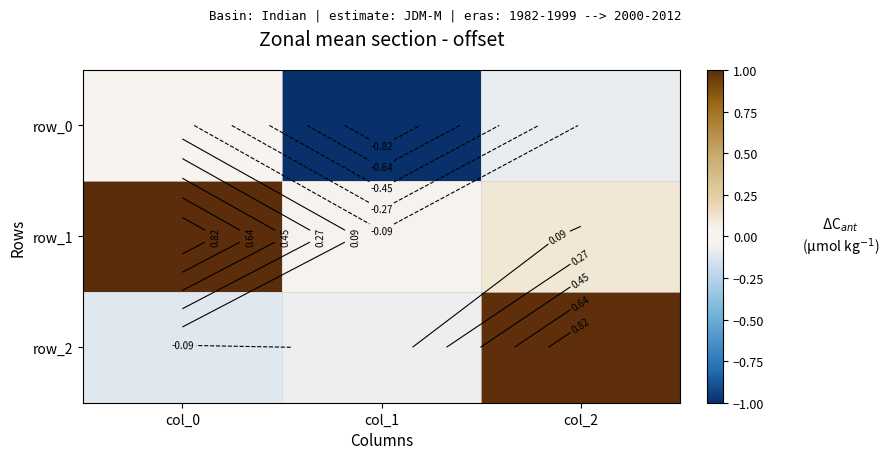

List the series in order of their peak value, lowest first.

row_0, row_2, row_1